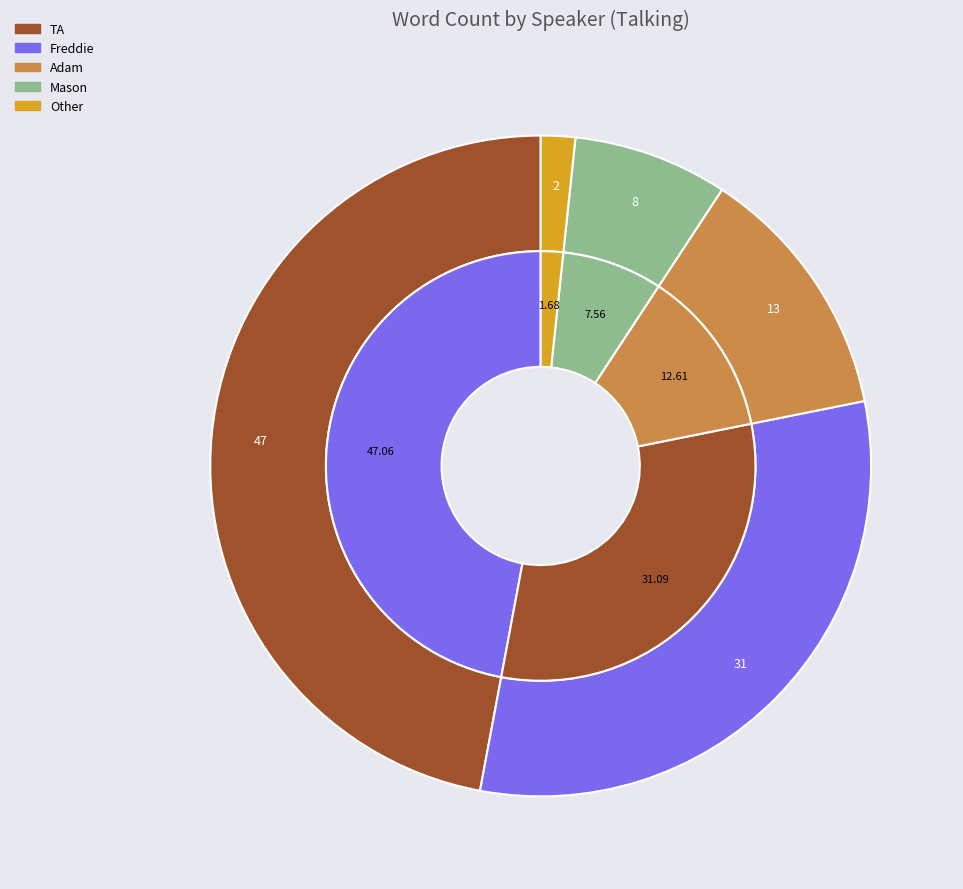

Which category has the smallest portion of the pie?

Other